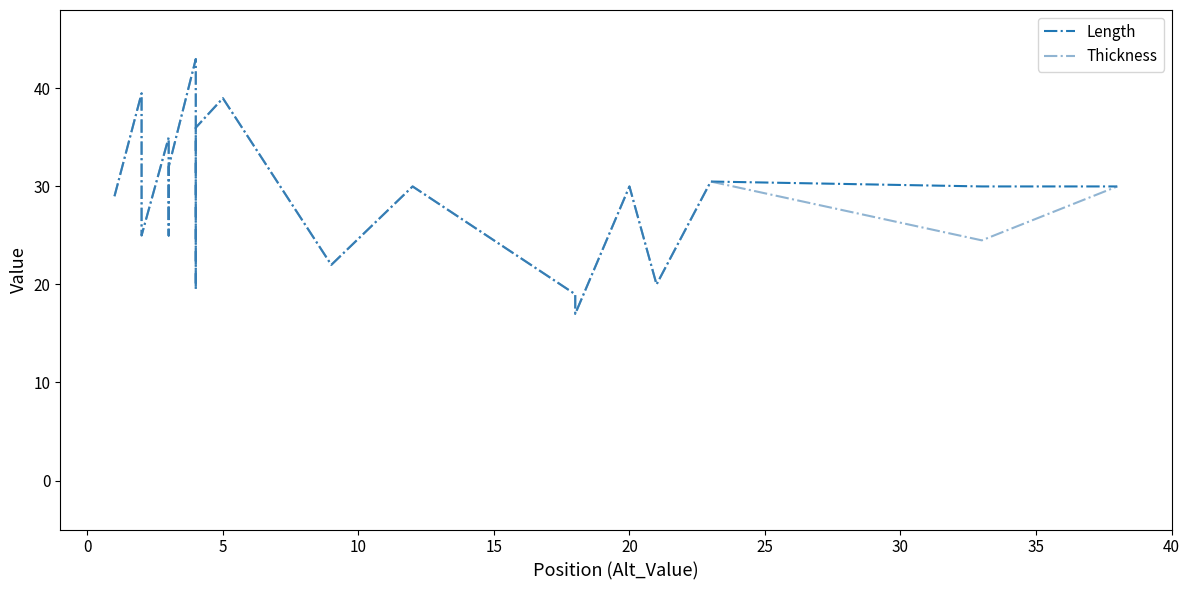

Between 5 and 35, which series saw the biggest shift?

Length